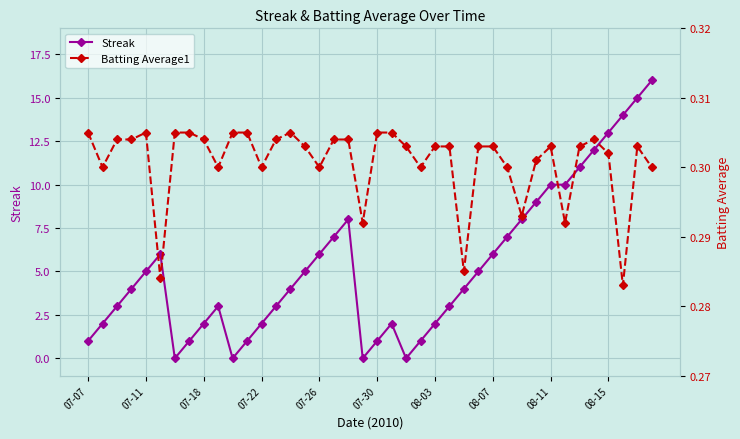

After their last crossing, which series has the higher values: Batting Average1 or Streak?

Streak